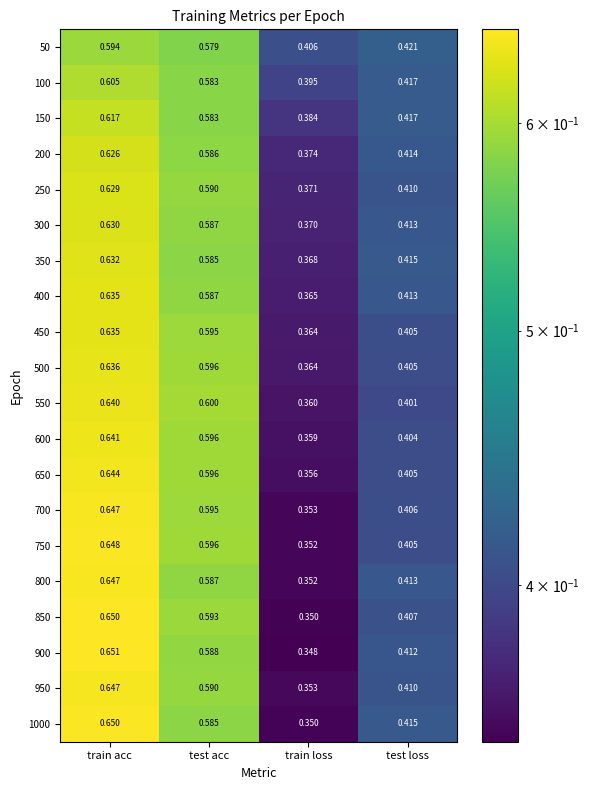

Which category has the highest value in the 750 series?

train acc